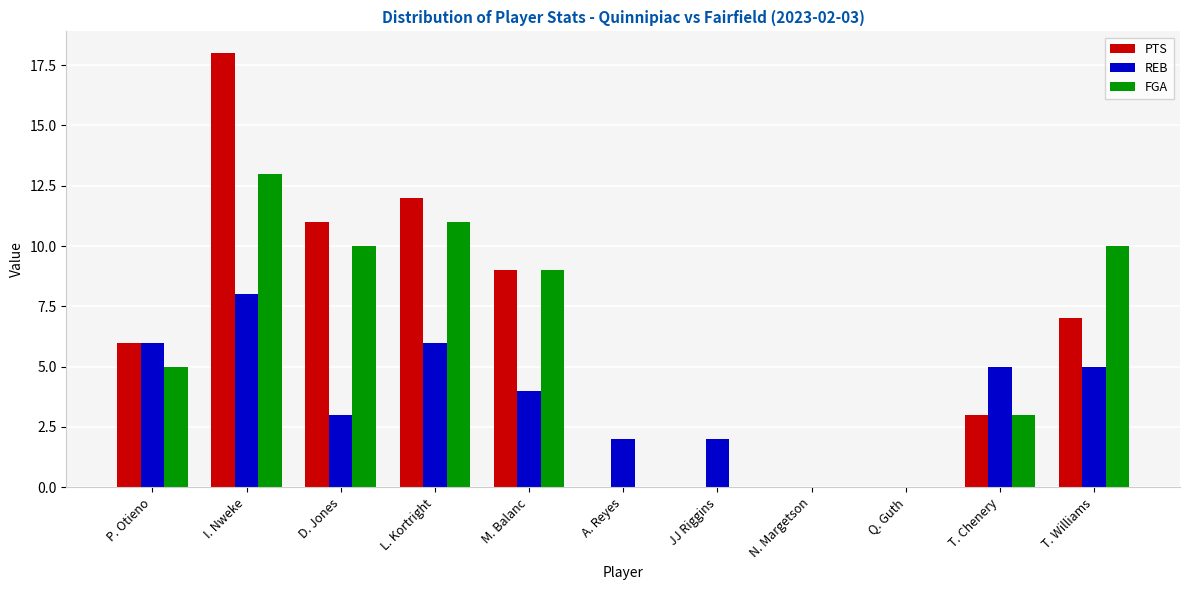

Count the number of categories in the chart.

11